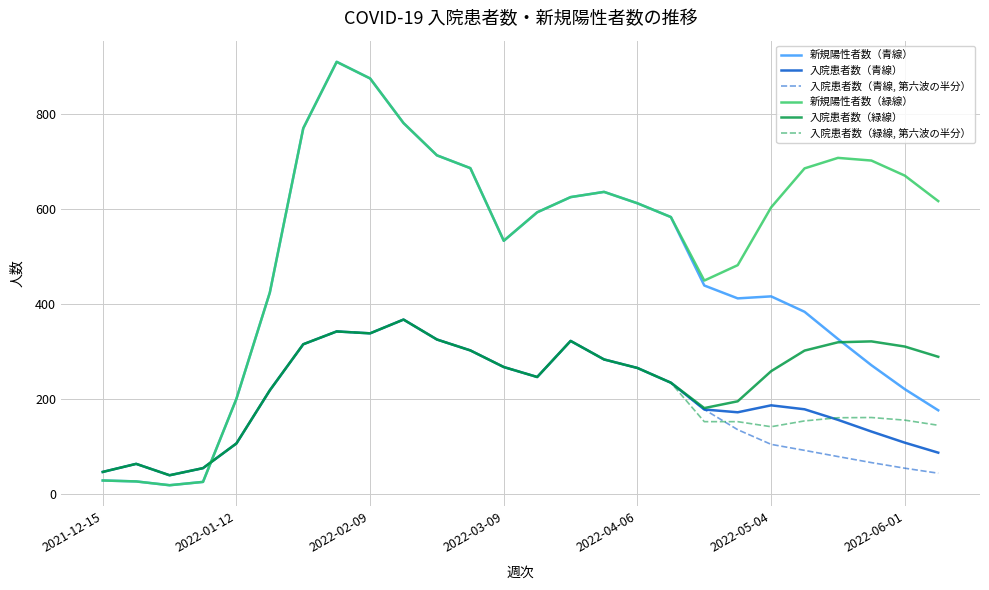

What is the minimum value for 入院患者数（緑線）?

39.0